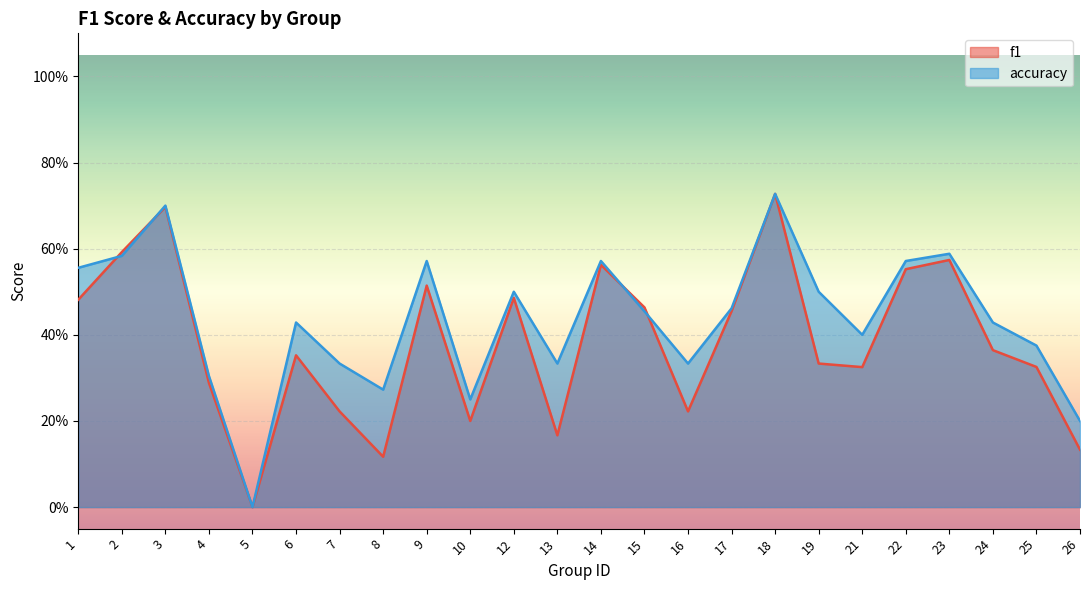

Reading left to right, extract all data points from this chart.

f1: 0.5	0.6	0.7	0.3	0.0	0.4	0.2	0.1	0.5	0.2	0.5	0.2	0.6	0.5	0.2	0.5	0.7	0.3	0.3	0.6	0.6	0.4	0.3	0.1
accuracy: 0.6	0.6	0.7	0.3	0.0	0.4	0.3	0.3	0.6	0.2	0.5	0.3	0.6	0.5	0.3	0.5	0.7	0.5	0.4	0.6	0.6	0.4	0.4	0.2